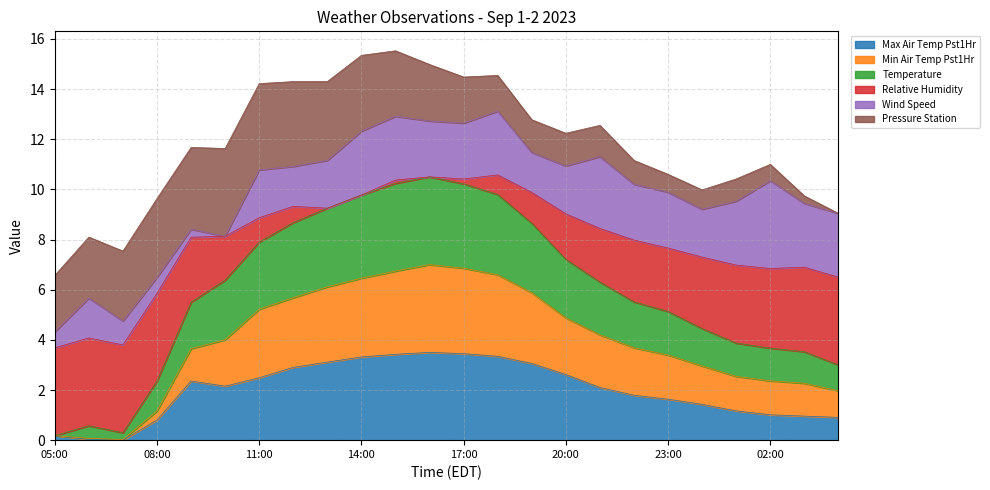

At which category does min_air_temp_pst1hr reach its first local valley?

07:00